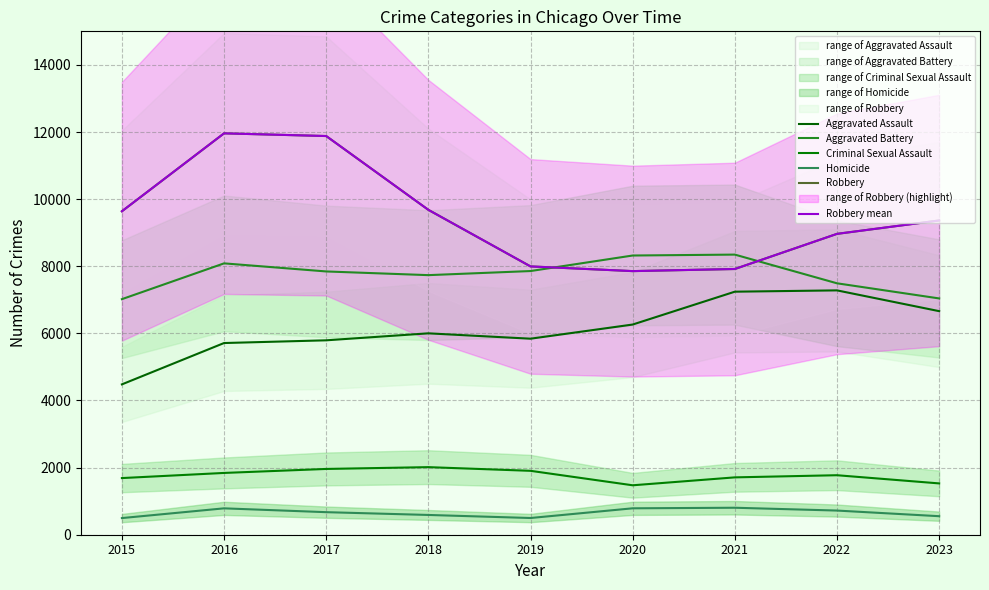

How many data points in Homicide are less than 672?

4